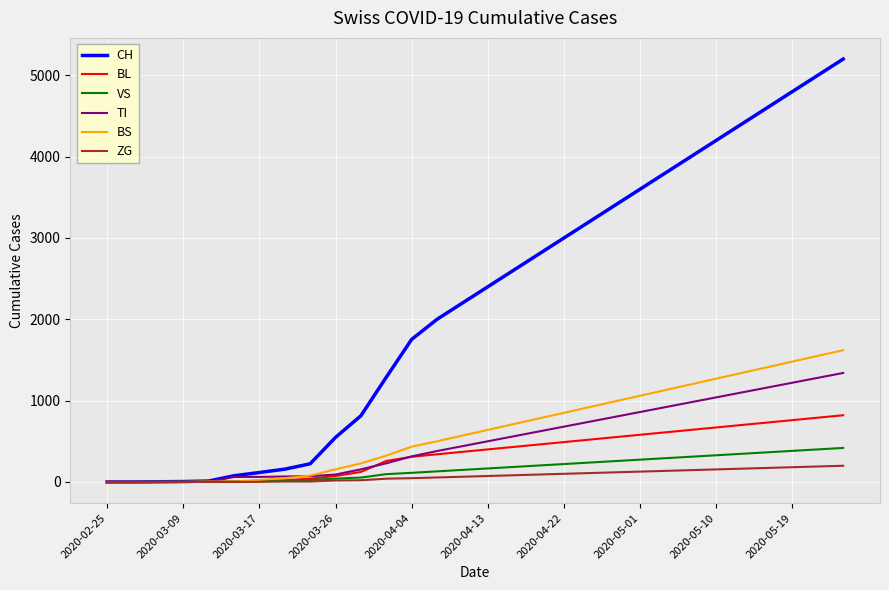

Which series has the largest total across all categories?

CH